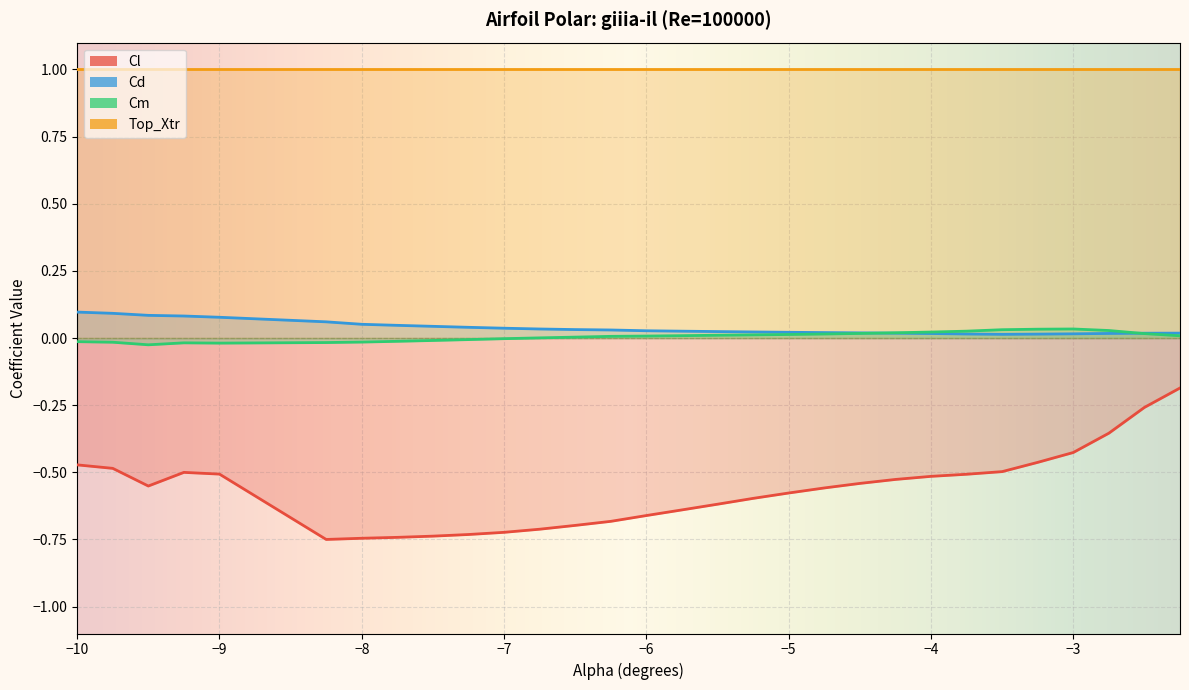

What is the sum of all Cm values?

0.2